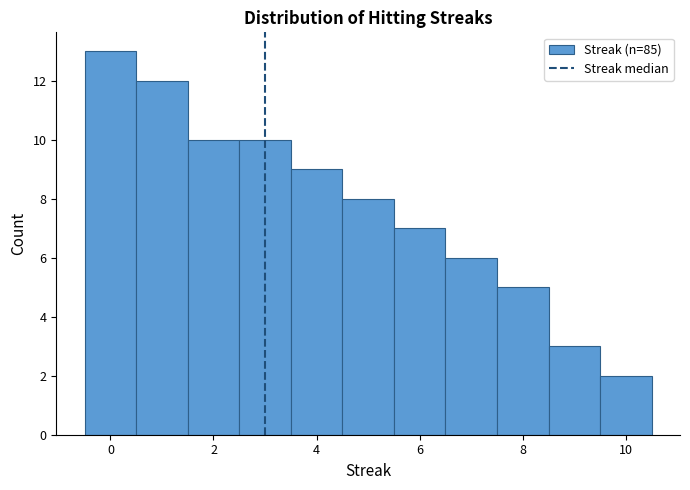

How tall is the bar that spans 8.5 to 9.5 on the x-axis? Neither the bar edges nor the heights are printed on the chart, so give them approximately, as read against the axes.

3